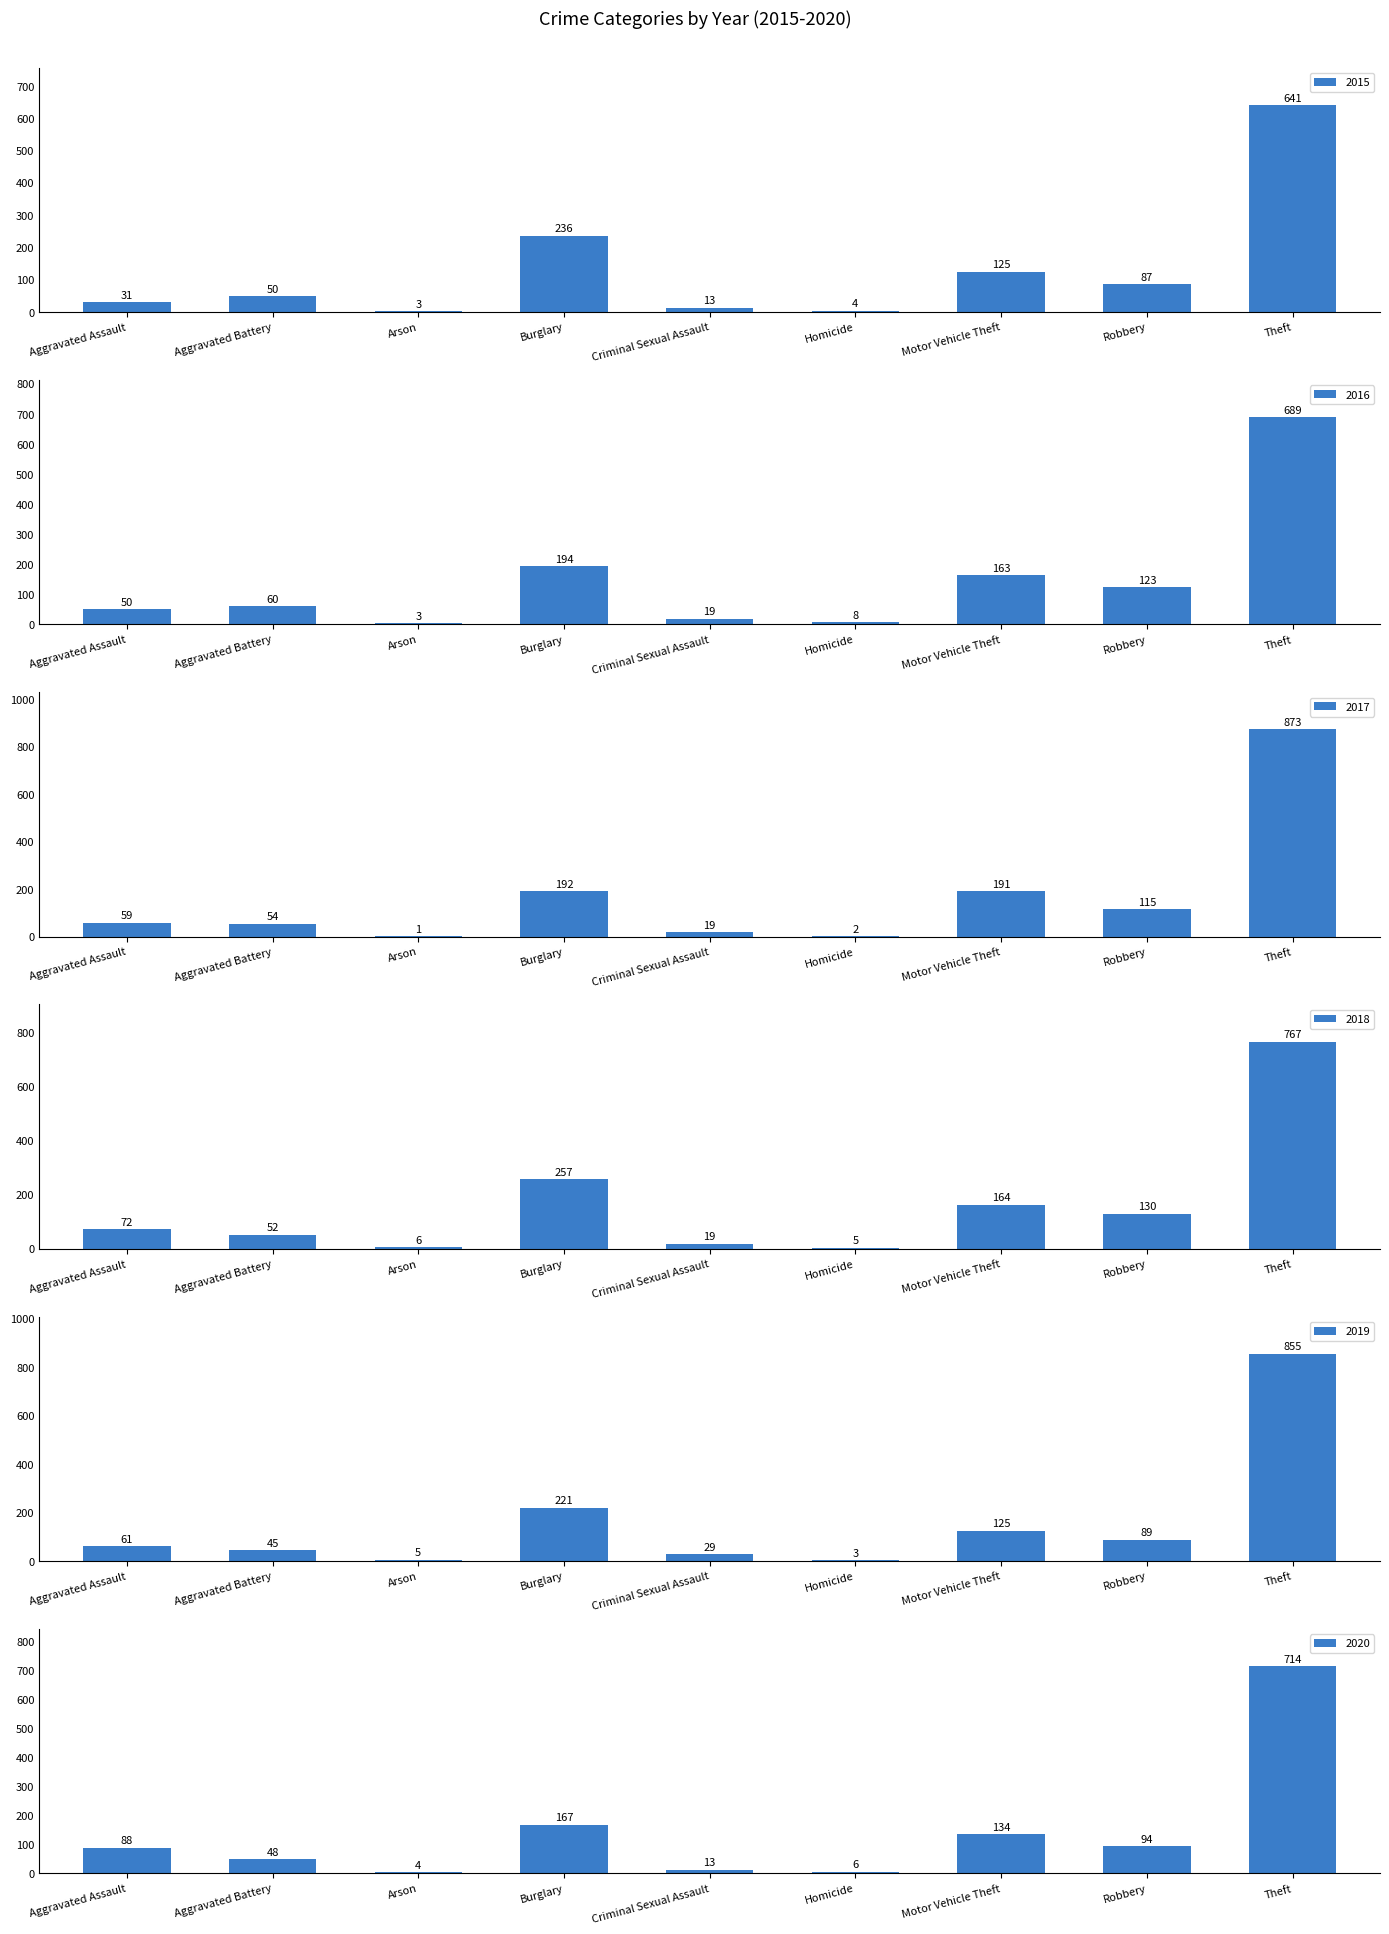

How many values in the 2016 series exceed 60?

4